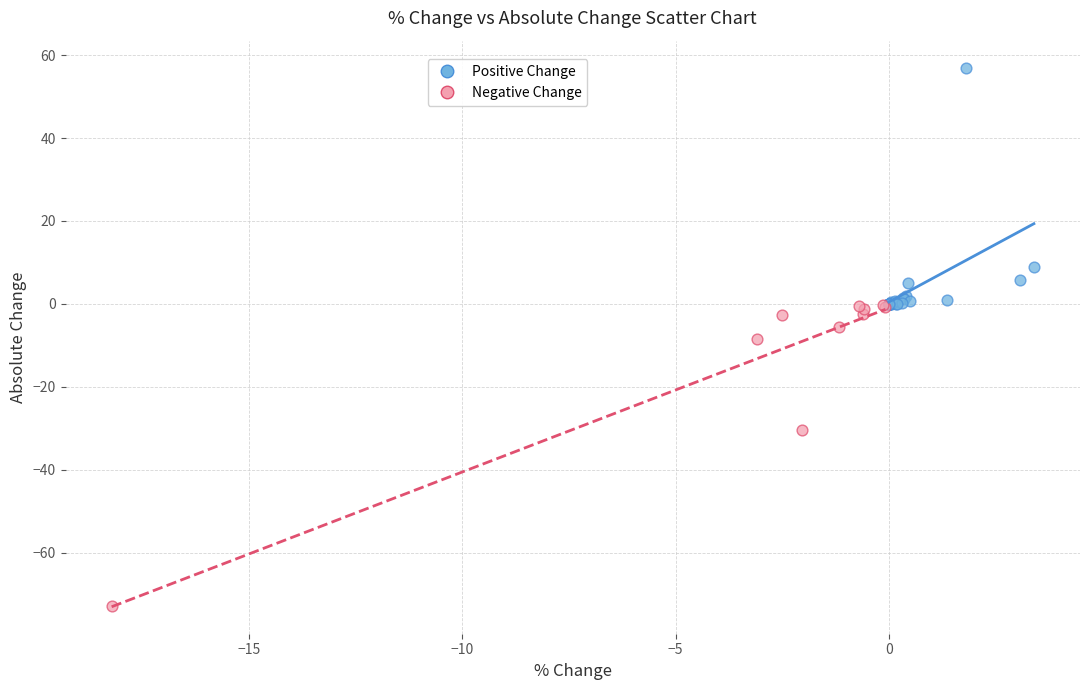

Which series contains the highest Y value?

Positive Change